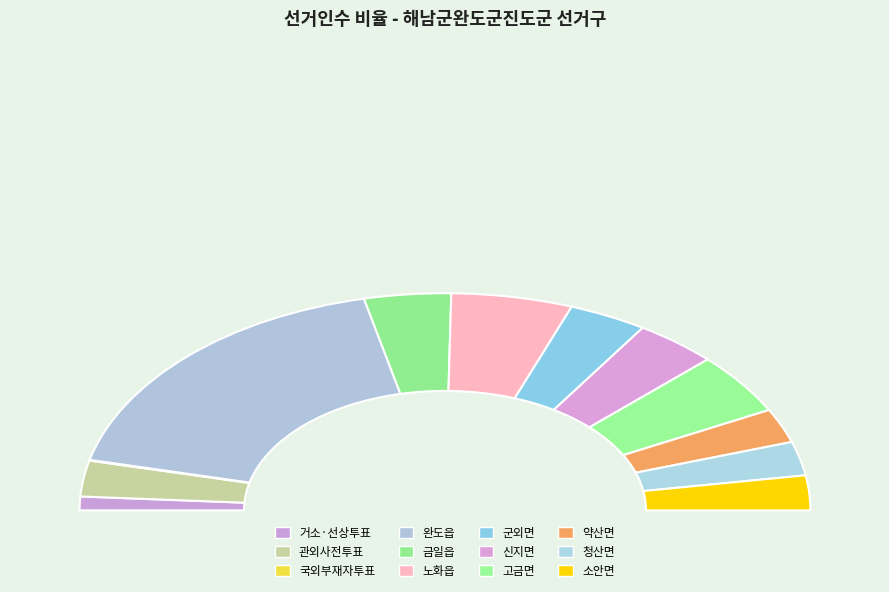

To the nearest percent, what is the average slice percentage?

8%